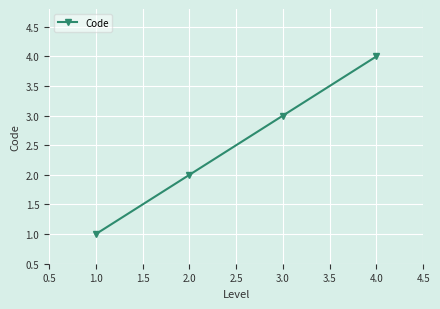

How many series are shown in this chart?

1